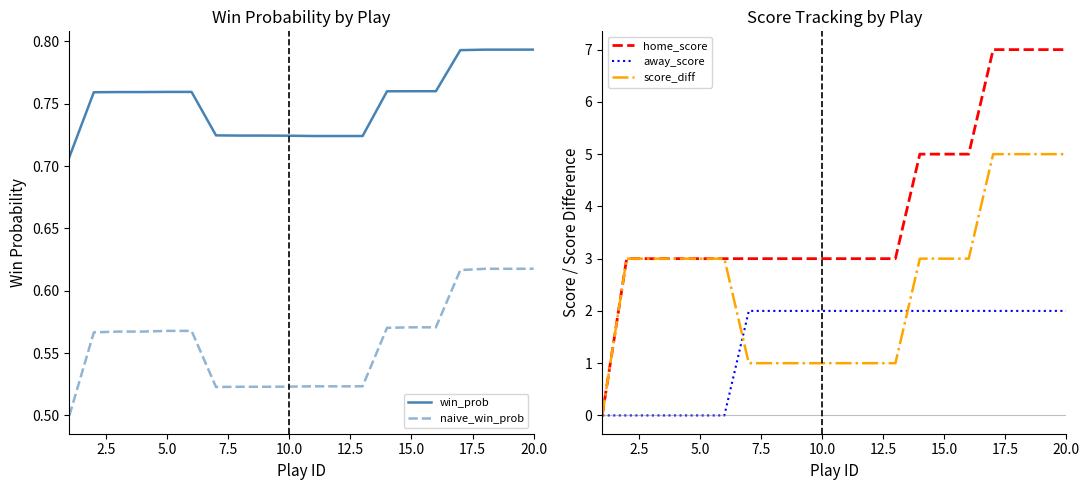

True or false: win_prob has a value of 1.0 at 15.0.

False